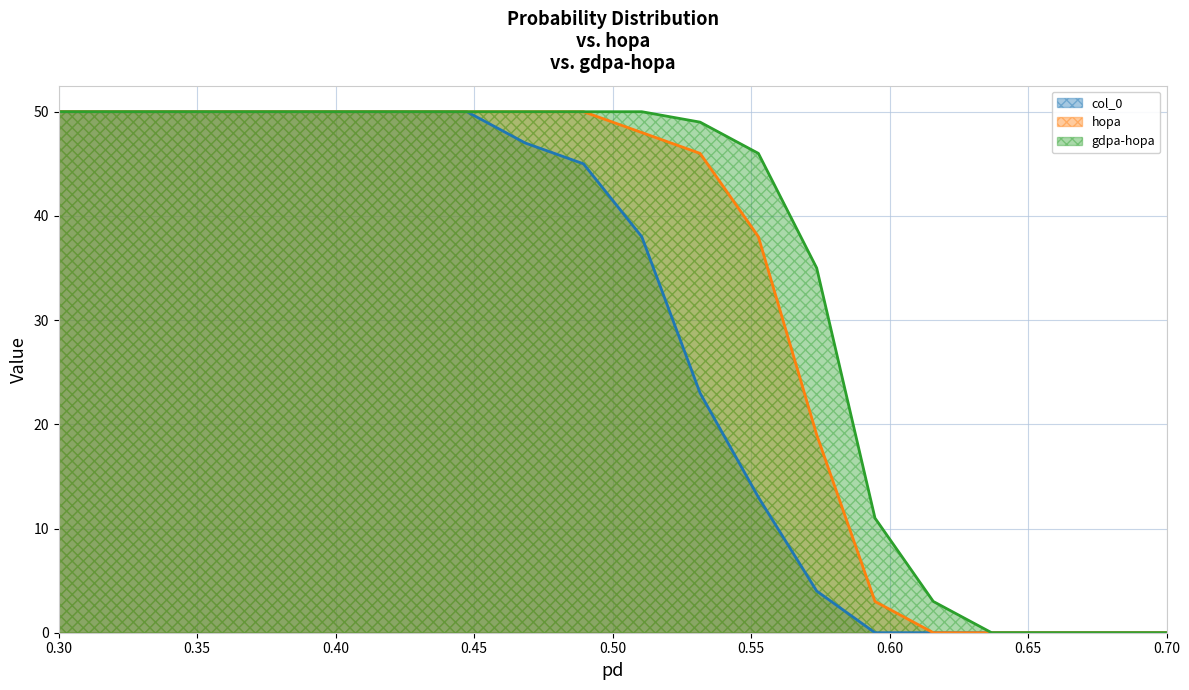

What is the sum of all hopa values?

654